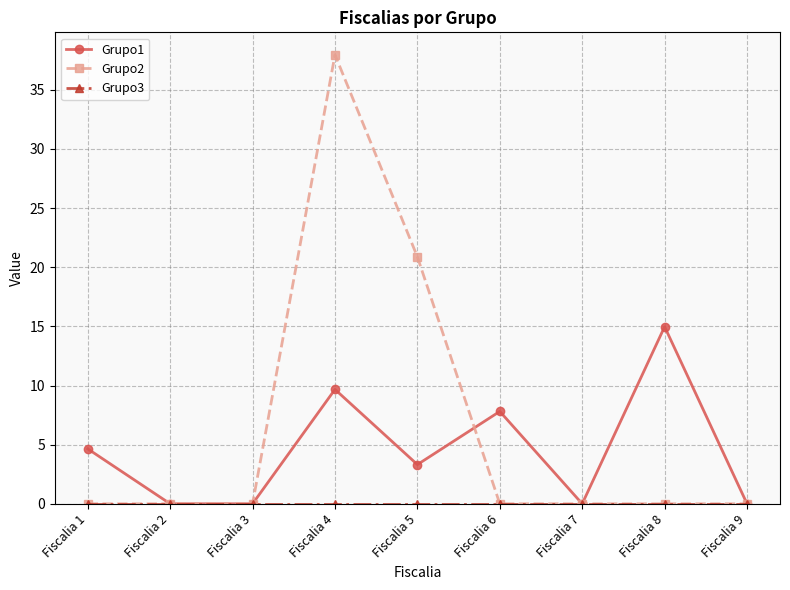

How many series are shown in this chart?

3